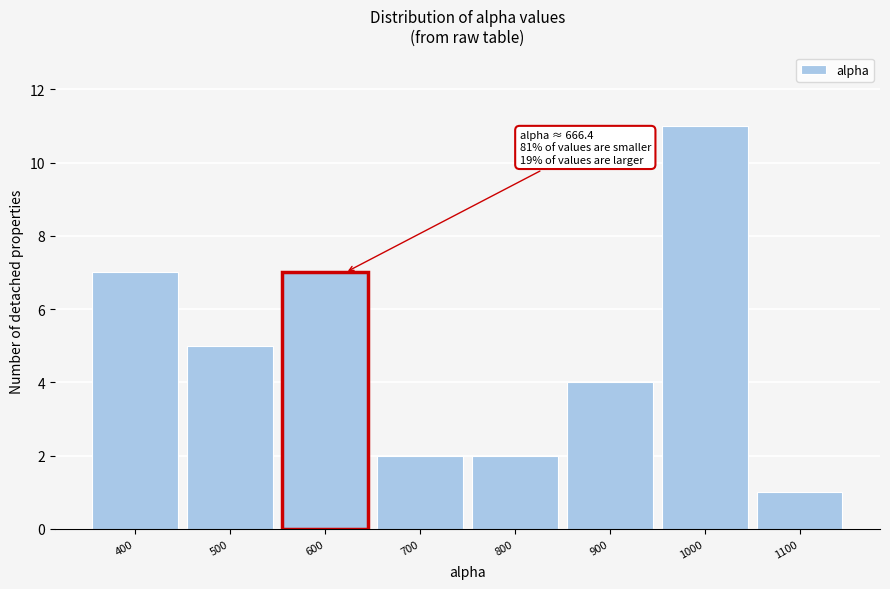

Reading right to left, what are all the values shown in this chart?

1100=1	1000=11	900=4	800=2	700=2	600=7	500=5	400=7